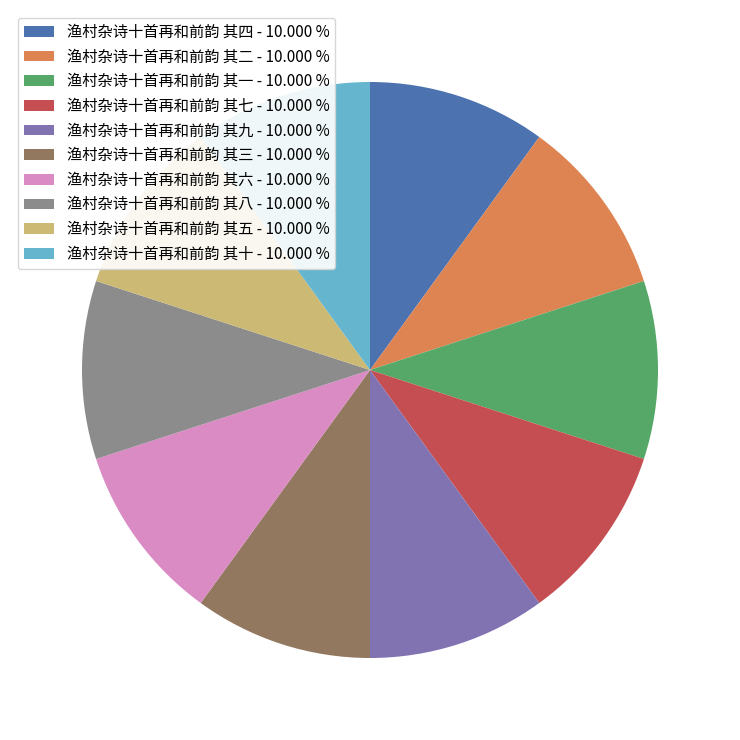

Is there any slice that represents more than half of the pie?

No